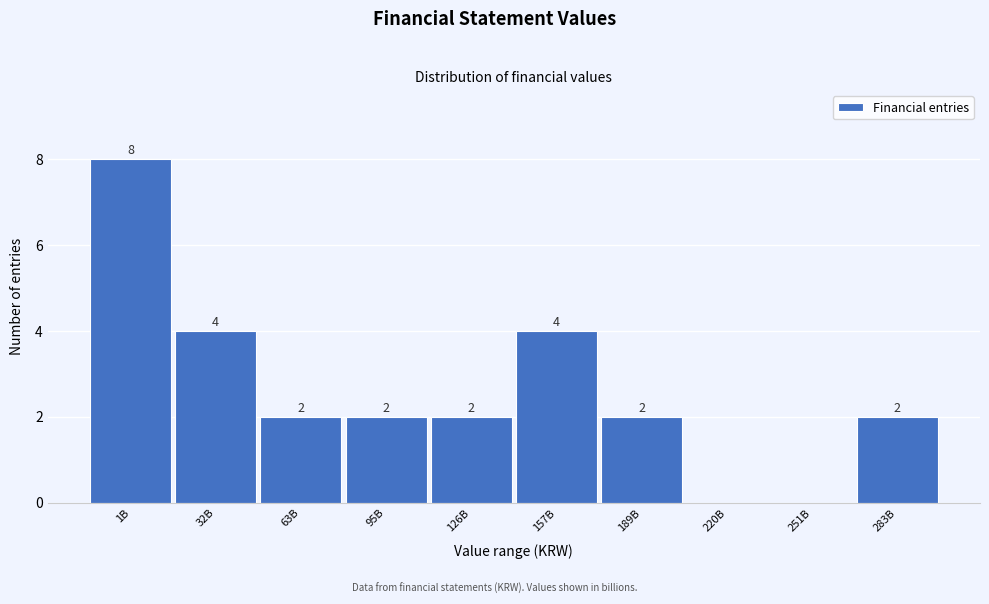

Reading left to right, transcribe all the data shown in this chart.

1B=8	32B=4	63B=2	95B=2	126B=2	157B=4	189B=2	220B=0	251B=0	283B=2